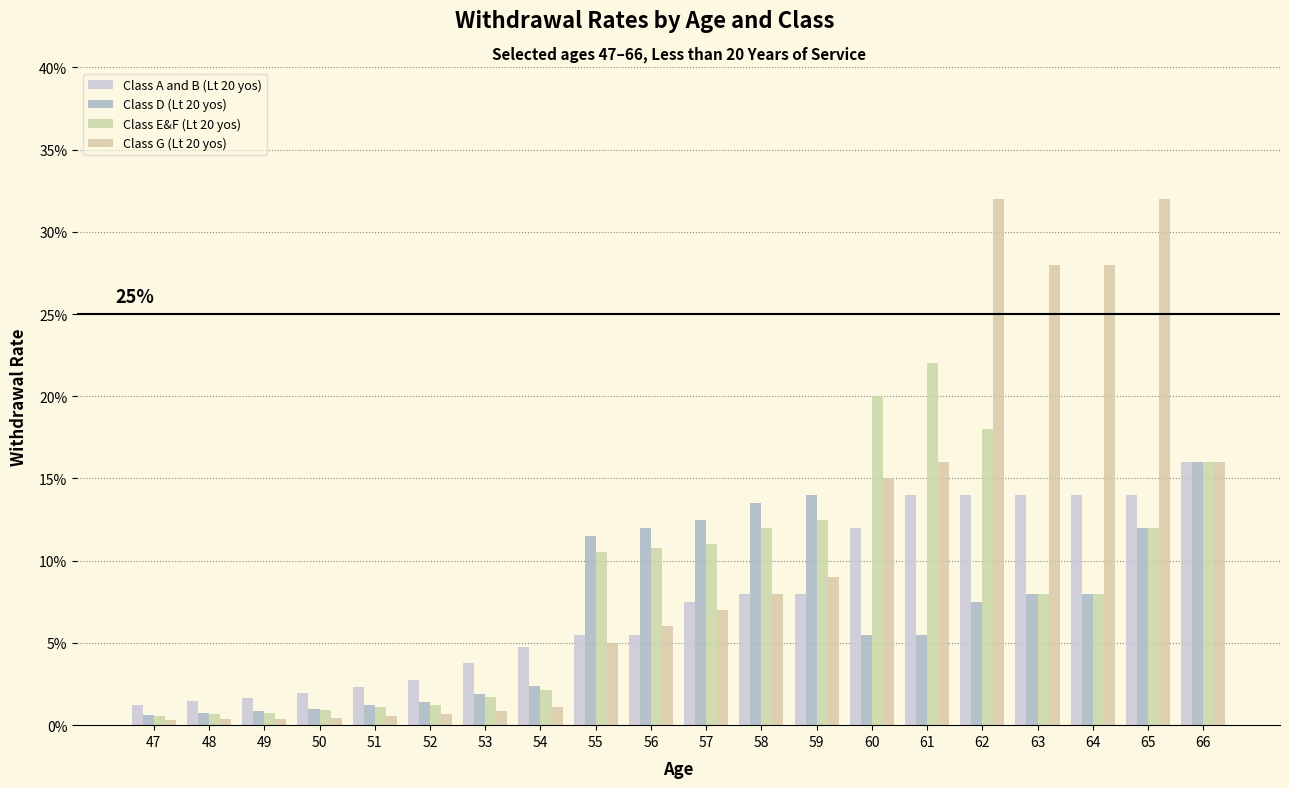

What is the value of the Class E&F (Lt 20 yos) bar at the 10th from the left?

0.1